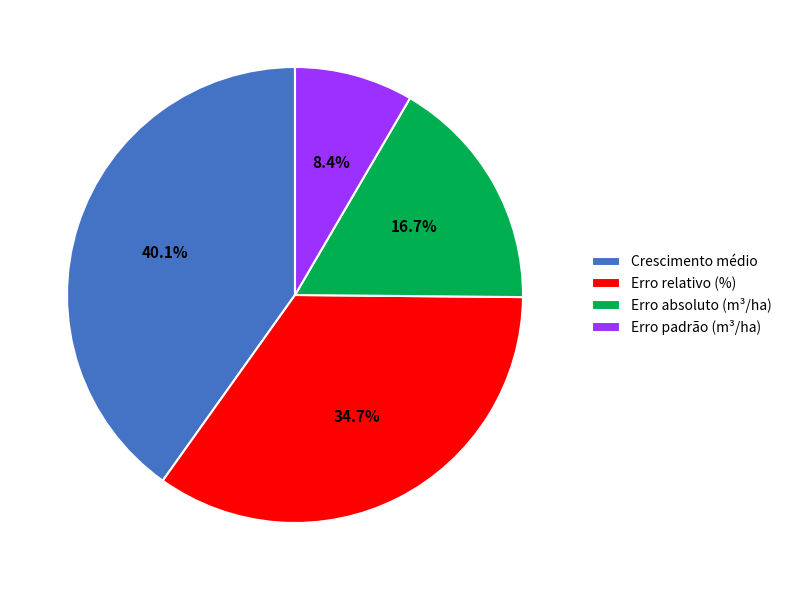

Which slice is the largest?

Crescimento médio